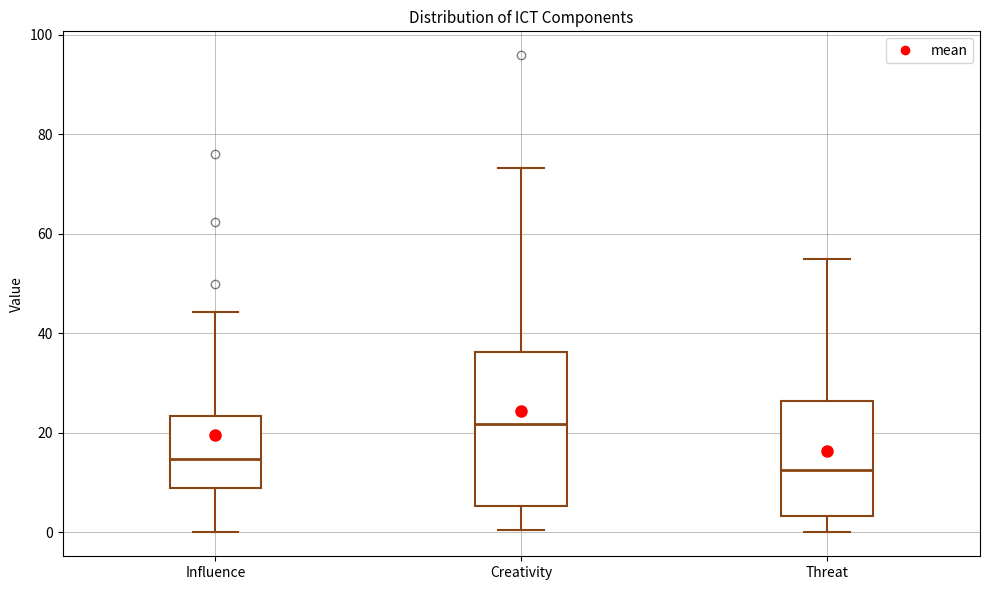

Which box is the tallest, from its lower edge to its upper edge?

Creativity